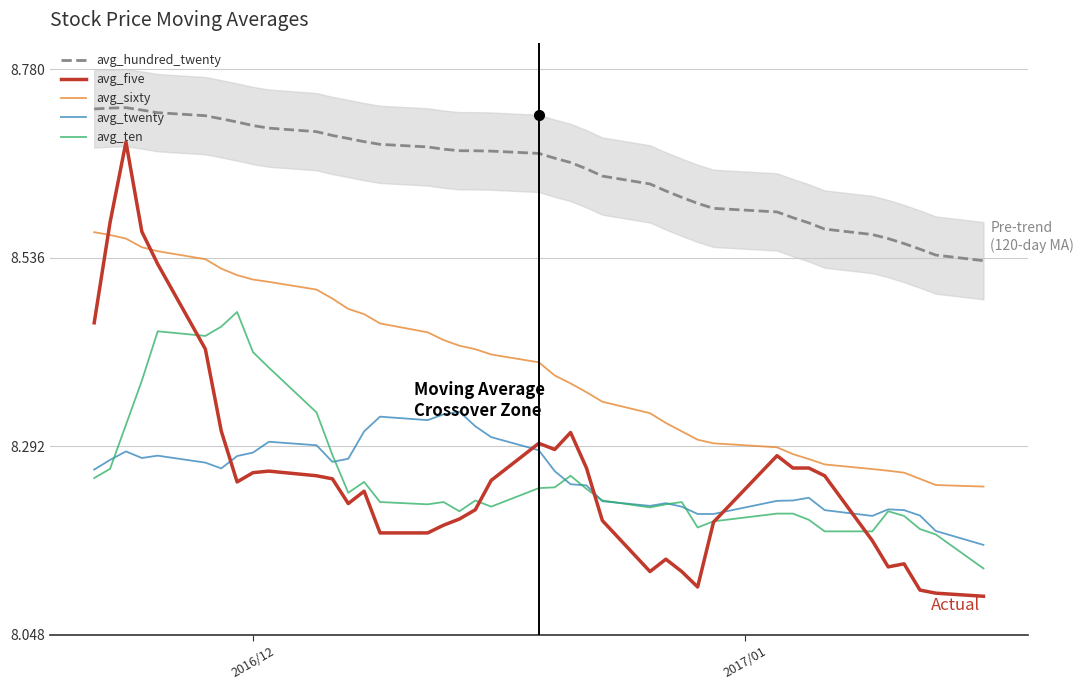

Count the avg_five values in the range 8 to 9.

40